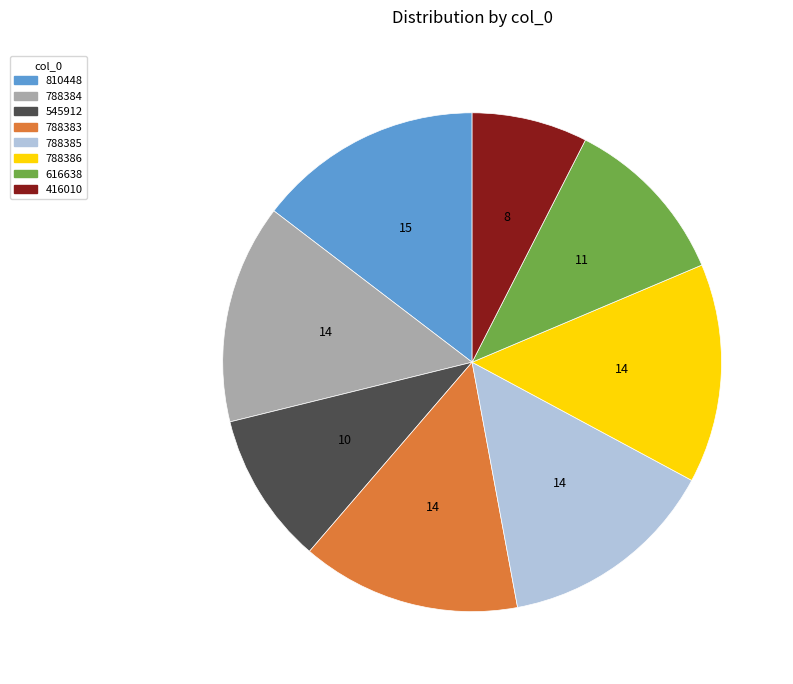

What is the ratio of the value at 545912 to the value at 788383?

0.7